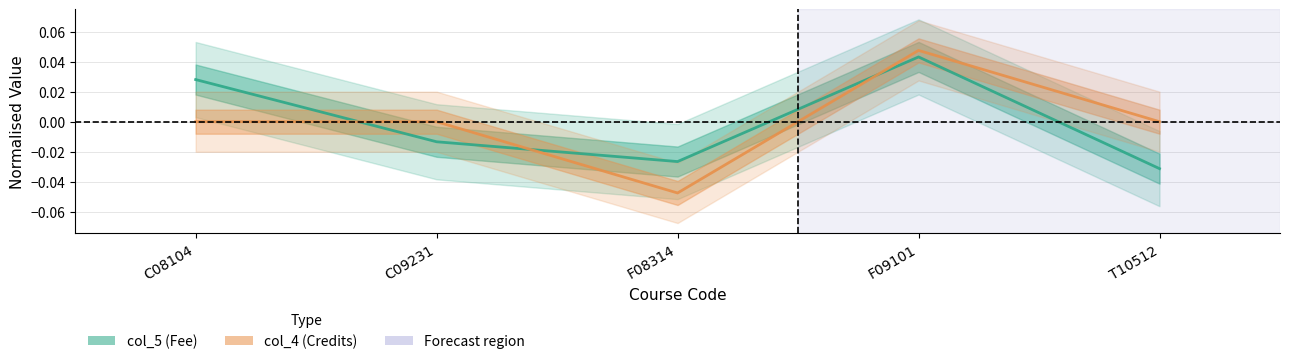

Which category has the lowest value across all series?

F08314